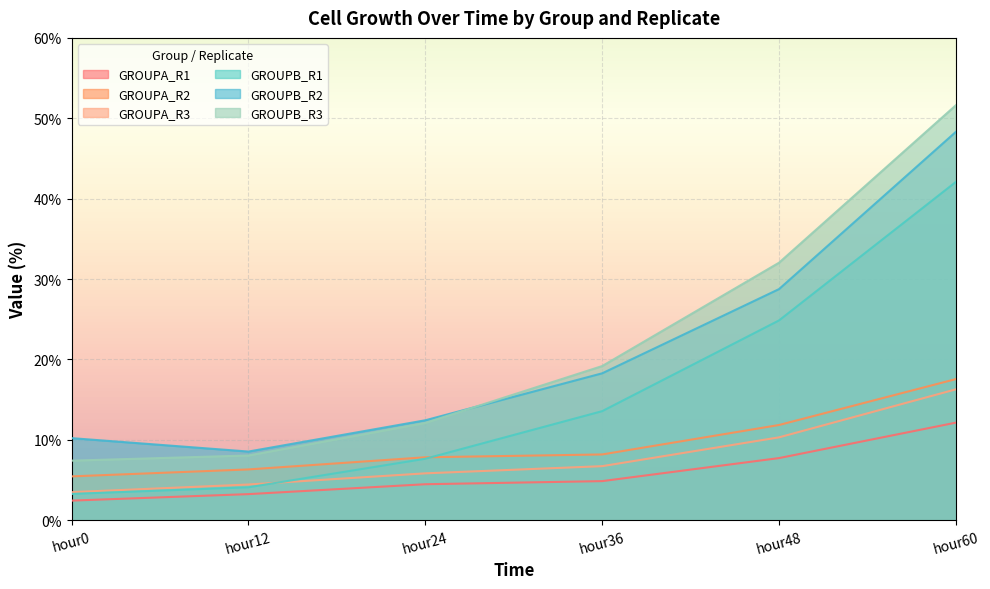

True or false: GROUPA_R1 has a value of 4.9 at hour36.

True